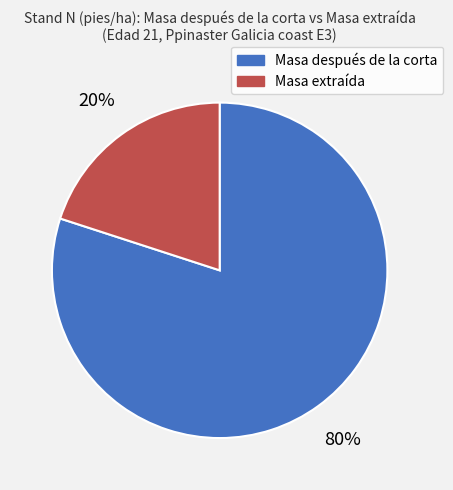

To the nearest percent, what is the difference between the largest and smallest slice percentages?

60%